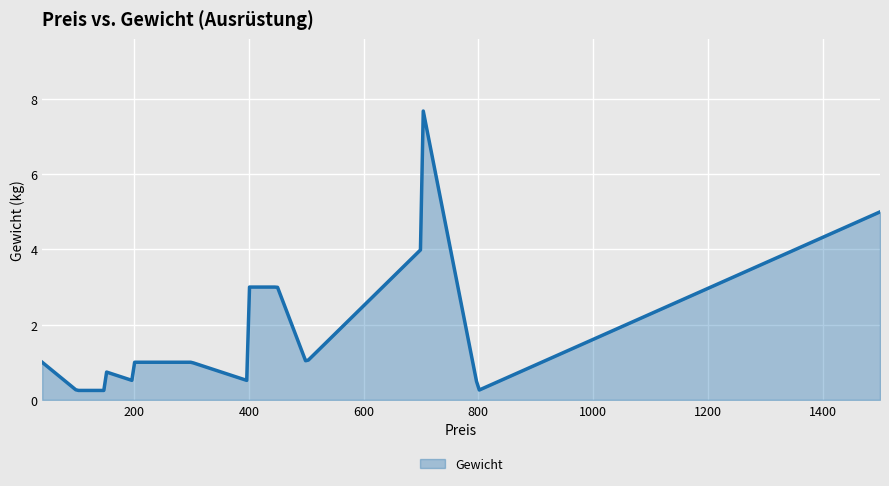

What is the maximum value shown in the chart?

7.7